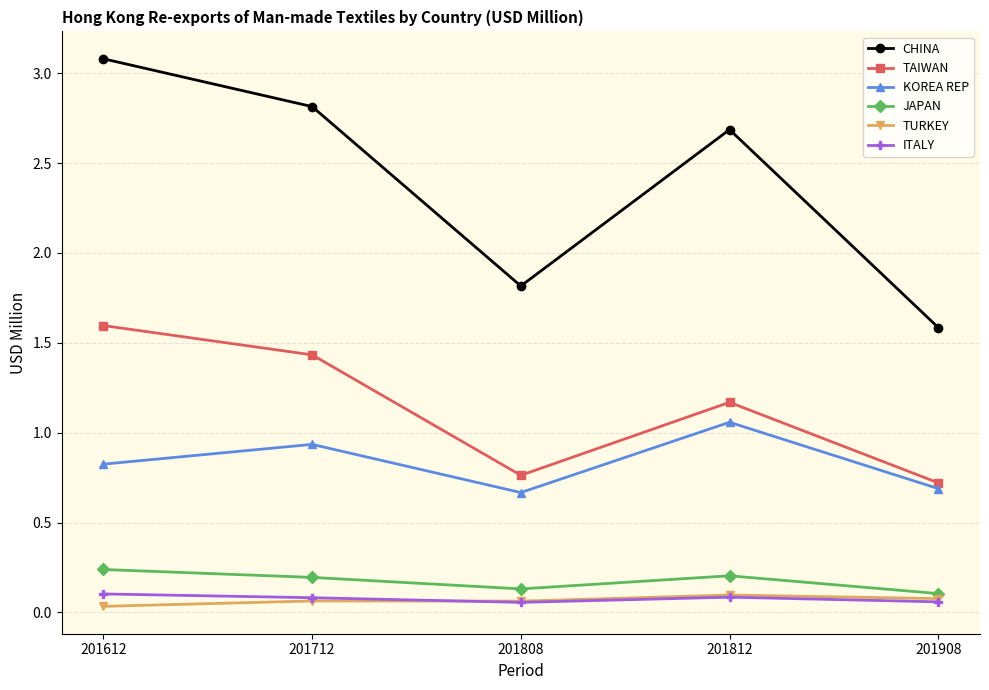

True or false: ITALY has a value of 0.1 at 201812.

True